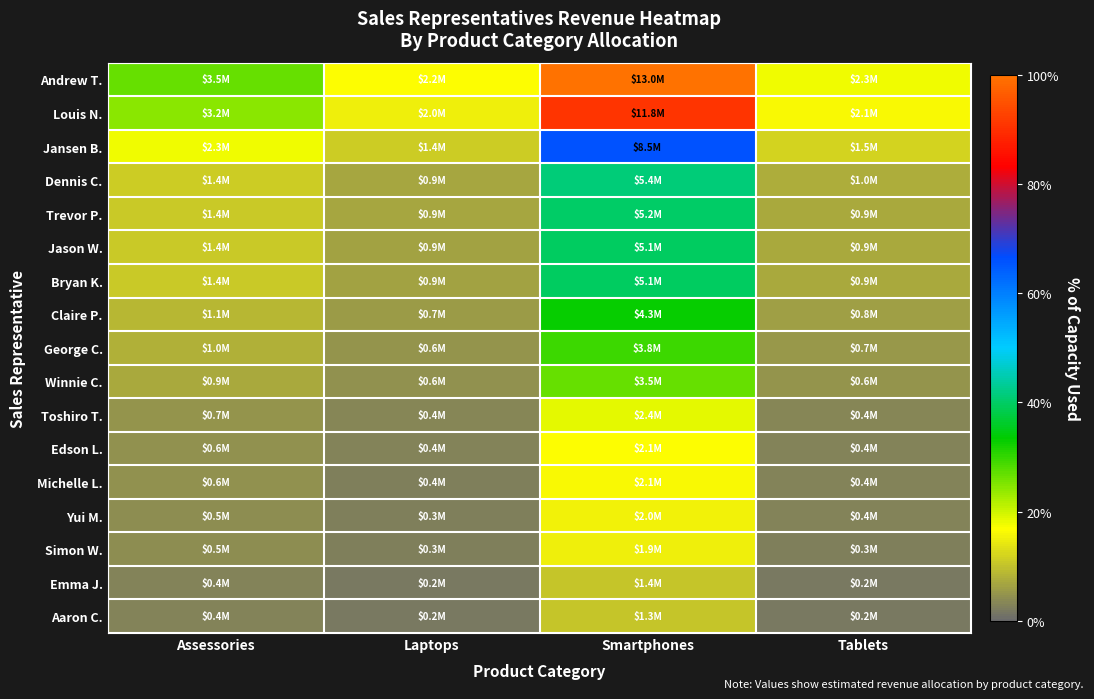

Between Laptops and Smartphones, which is larger?

Smartphones